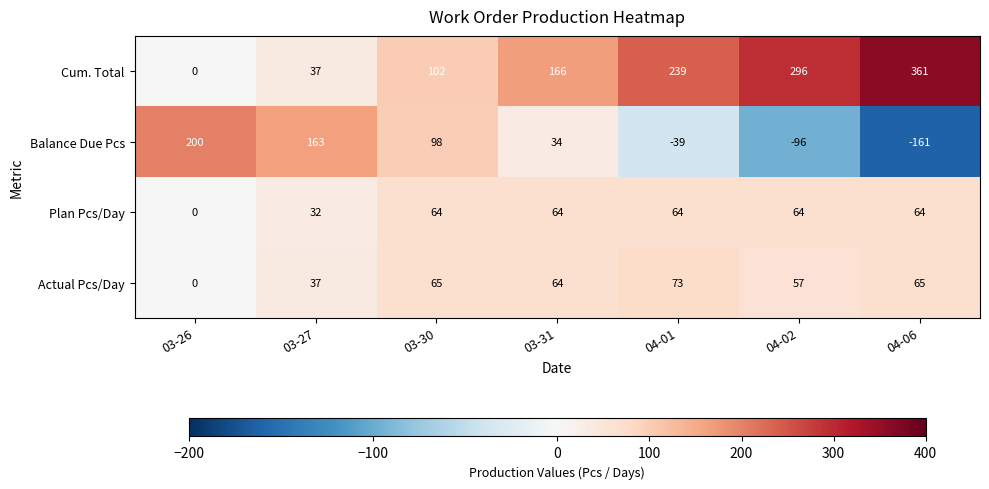

How many values in Actual Pcs/Day are above zero?

6